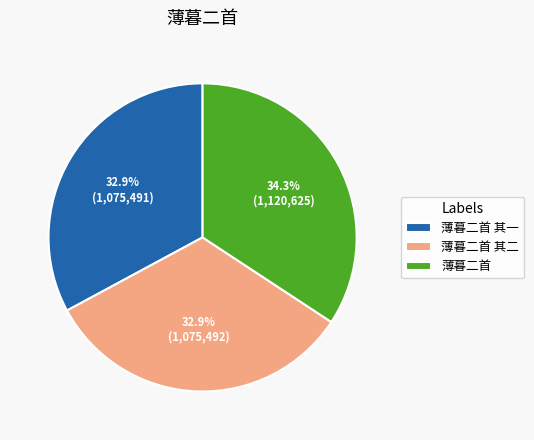

Is there a majority slice in this chart?

No